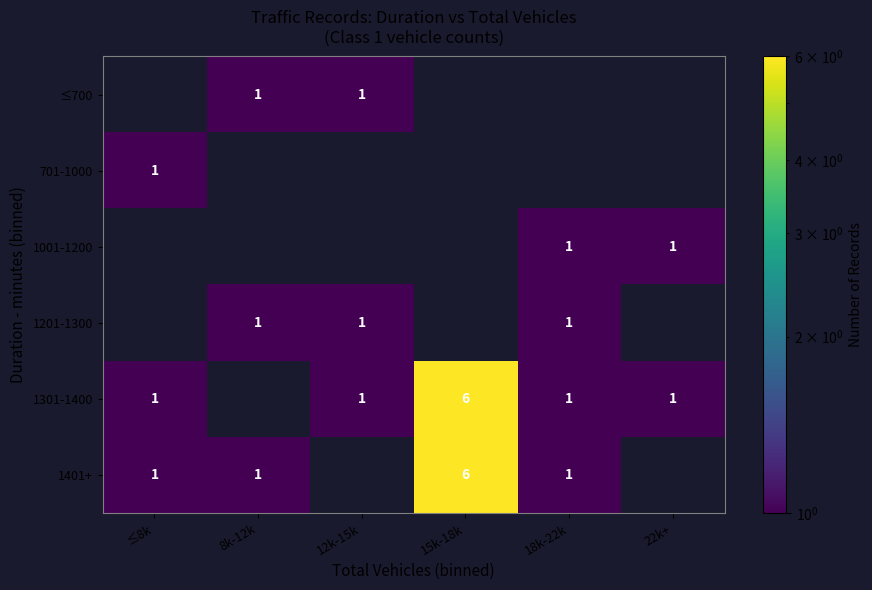

True or false: 1301-1400 has a value of 1 at ≤8k.

True